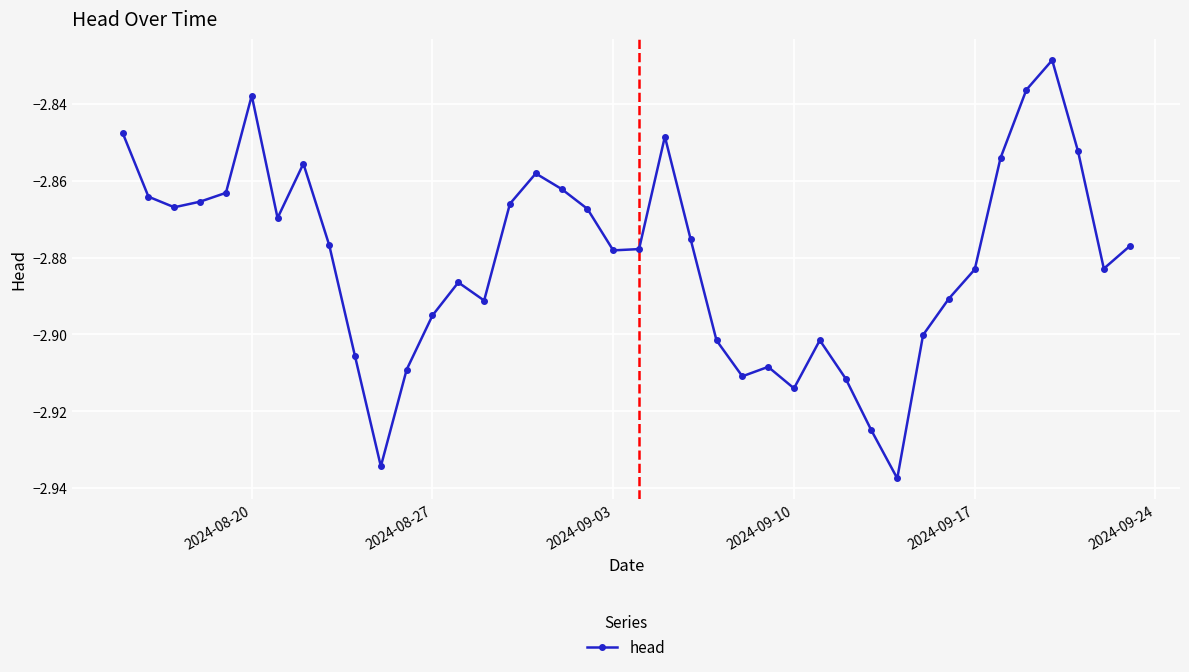

What is the sum of all values?

-115.2